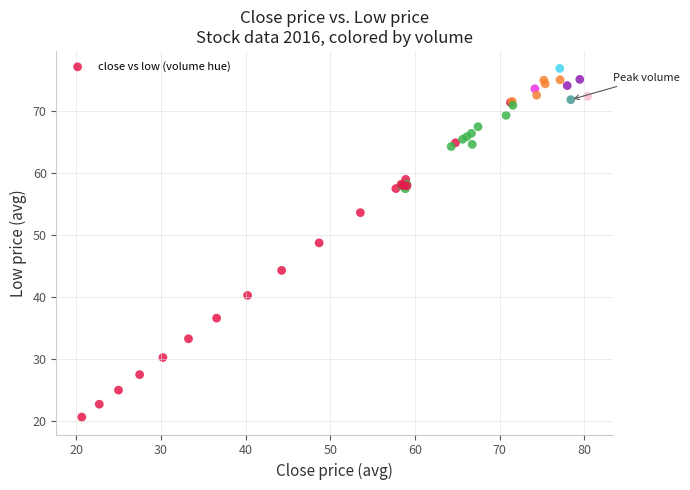

What Y value in the scatter plot is closest to 48?

48.7